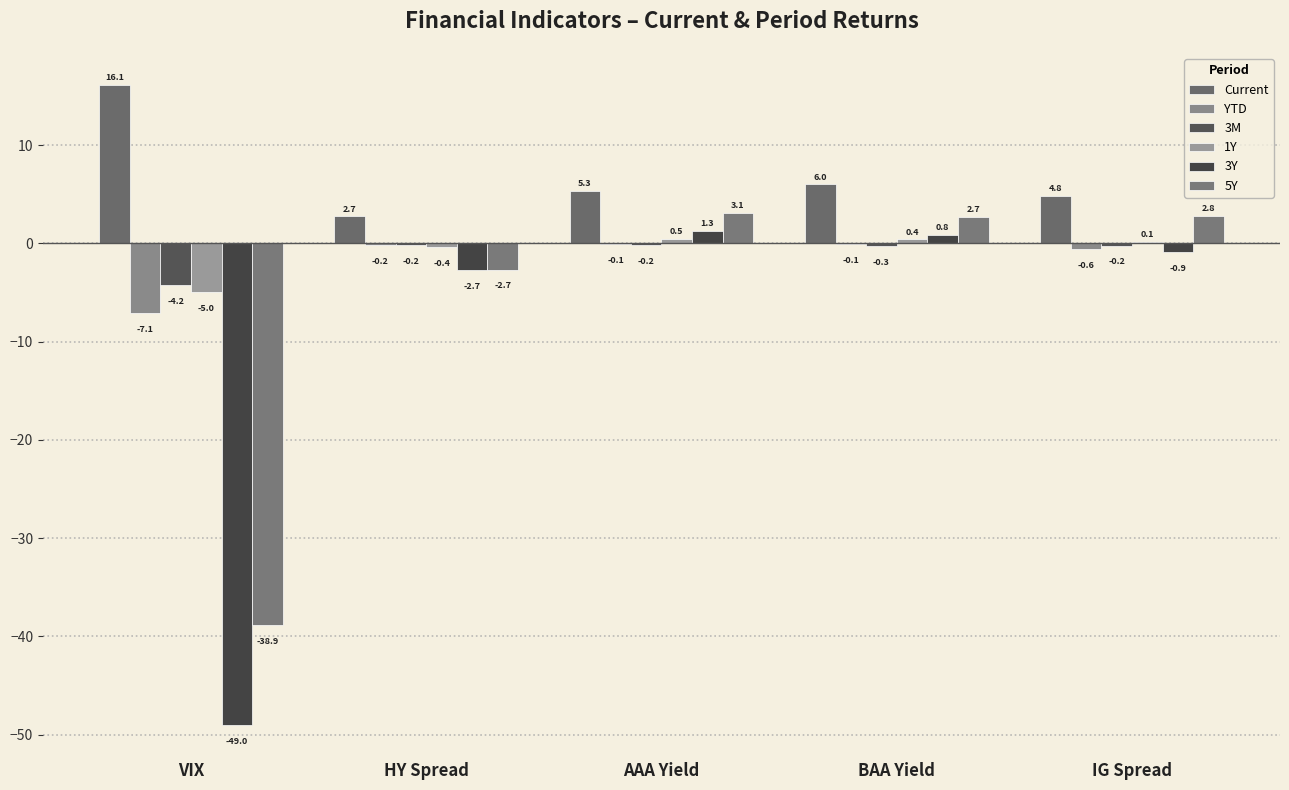

What is the difference between the second highest and minimum values in the Current series?

3.3